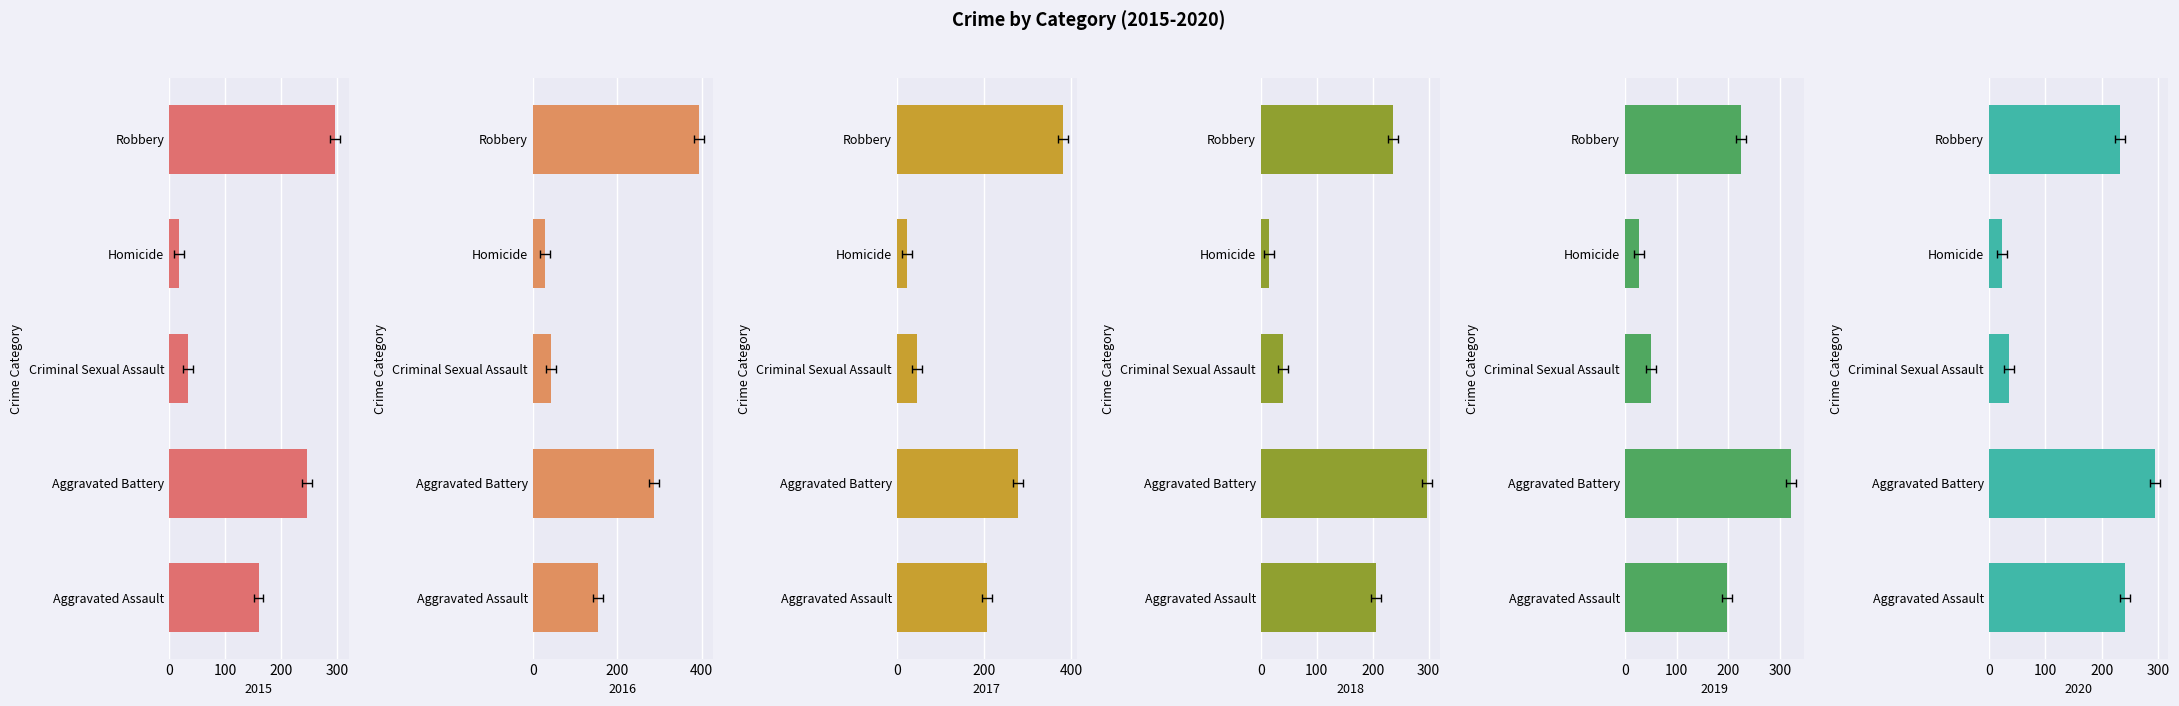

Is it true that 2015 equals 52 at Criminal Sexual Assault?

False